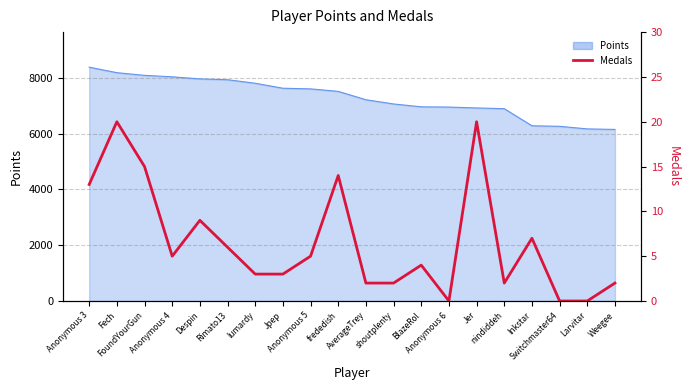

Reading right to left, list all the values displayed in this chart.

Weegee=2	Larvitar=0	Switchmaster64=0	Inkstar=7	nindiddeh=2	Jer=20	Anonymous 6=0	BlazeRol=4	shoutplenty=2	AverageTrey=2	frededish=14	Anonymous 5=5	Jpep=3	lumardy=3	Rimato13=6	Despin=9	Anonymous 4=5	FoundYourGun=15	Fech=20	Anonymous 3=13